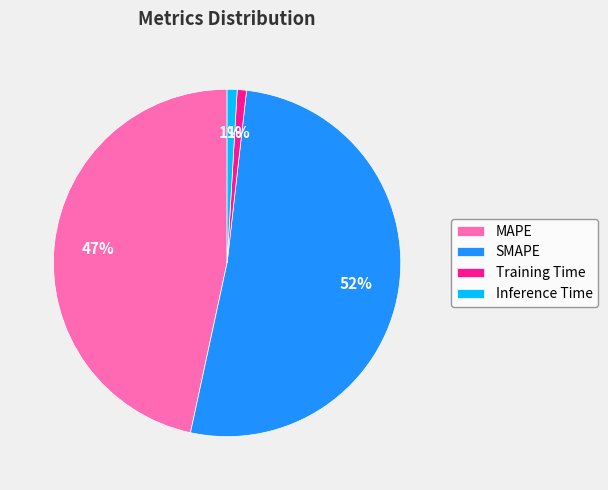

What is the majority slice?

SMAPE